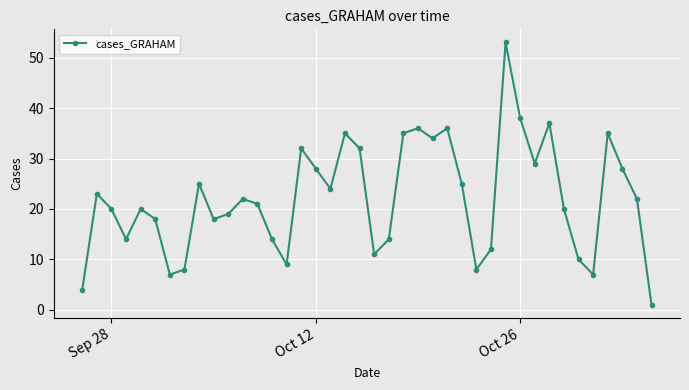

What is the sum of all values?

884